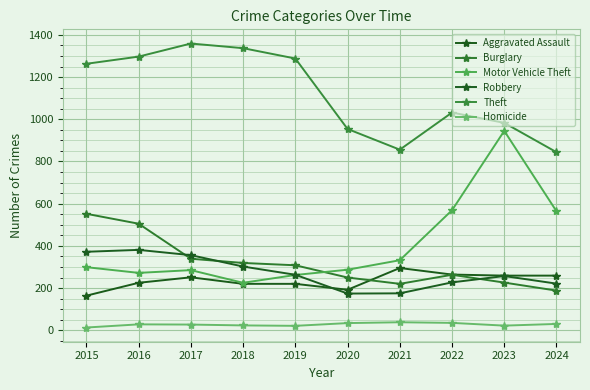

What is the minimum value for Robbery?

174